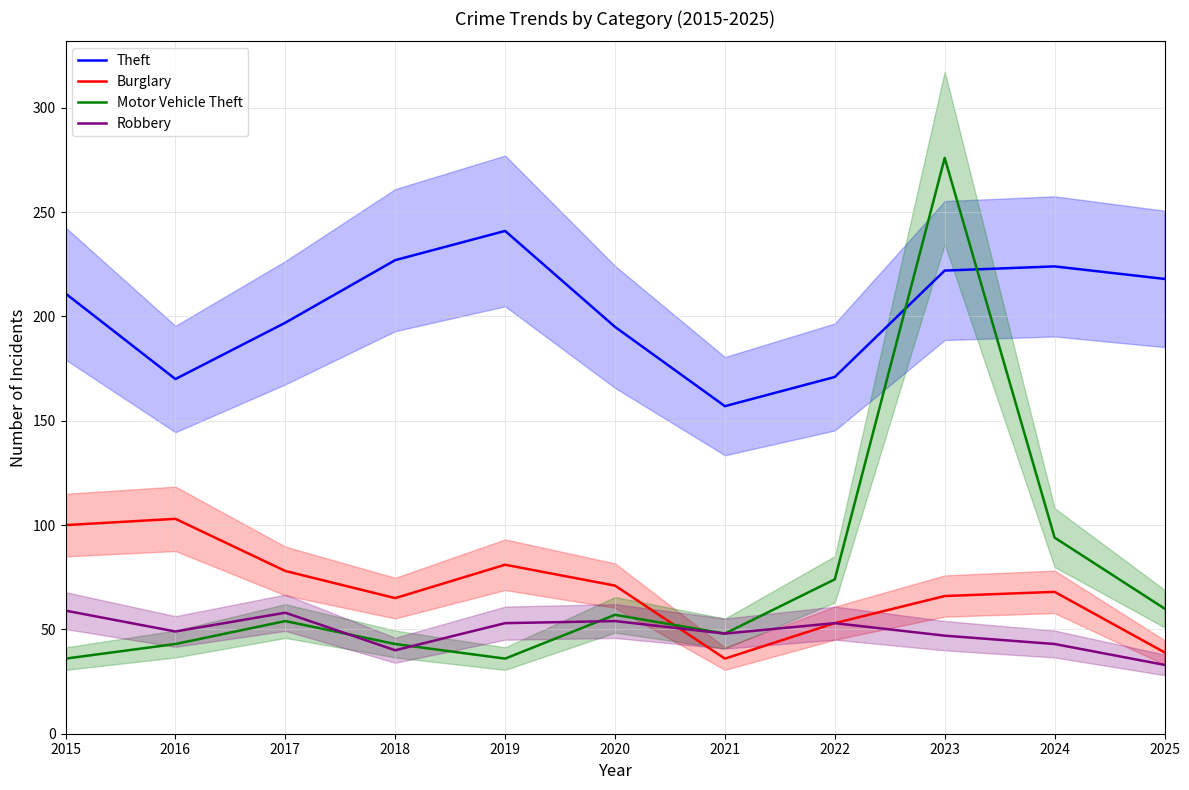

Rank the categories by Burglary value from highest to lowest.

2016, 2015, 2019, 2017, 2020, 2024, 2023, 2018, 2022, 2025, 2021